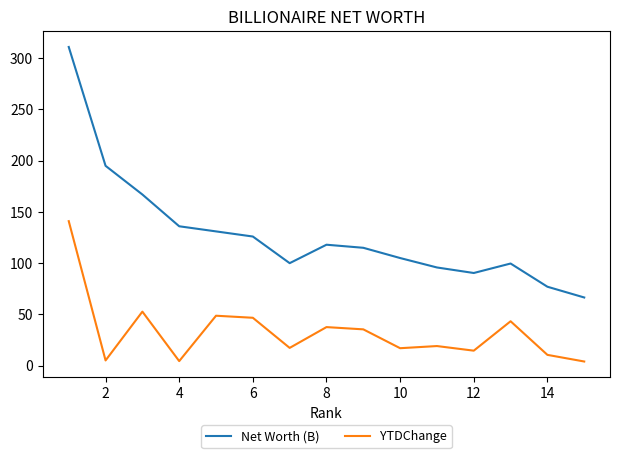

List the series in order of their overall mean, lowest first.

YTDChange, Net Worth (B)